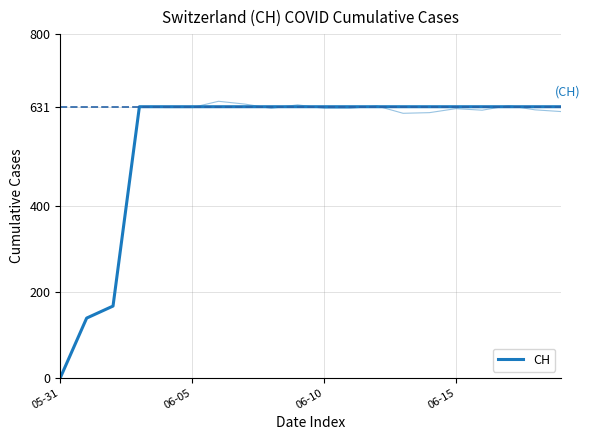

What is the label of the 6th point from the right?

14